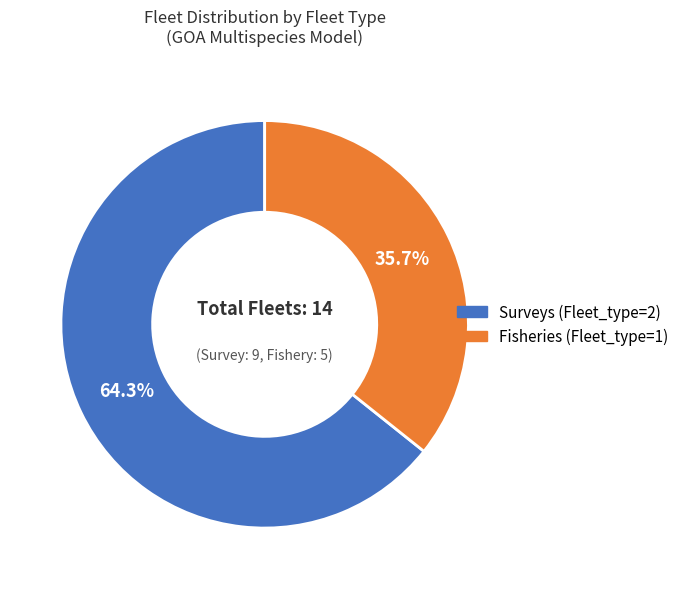

Which category has the biggest portion of the pie?

Surveys (Fleet_type=2)